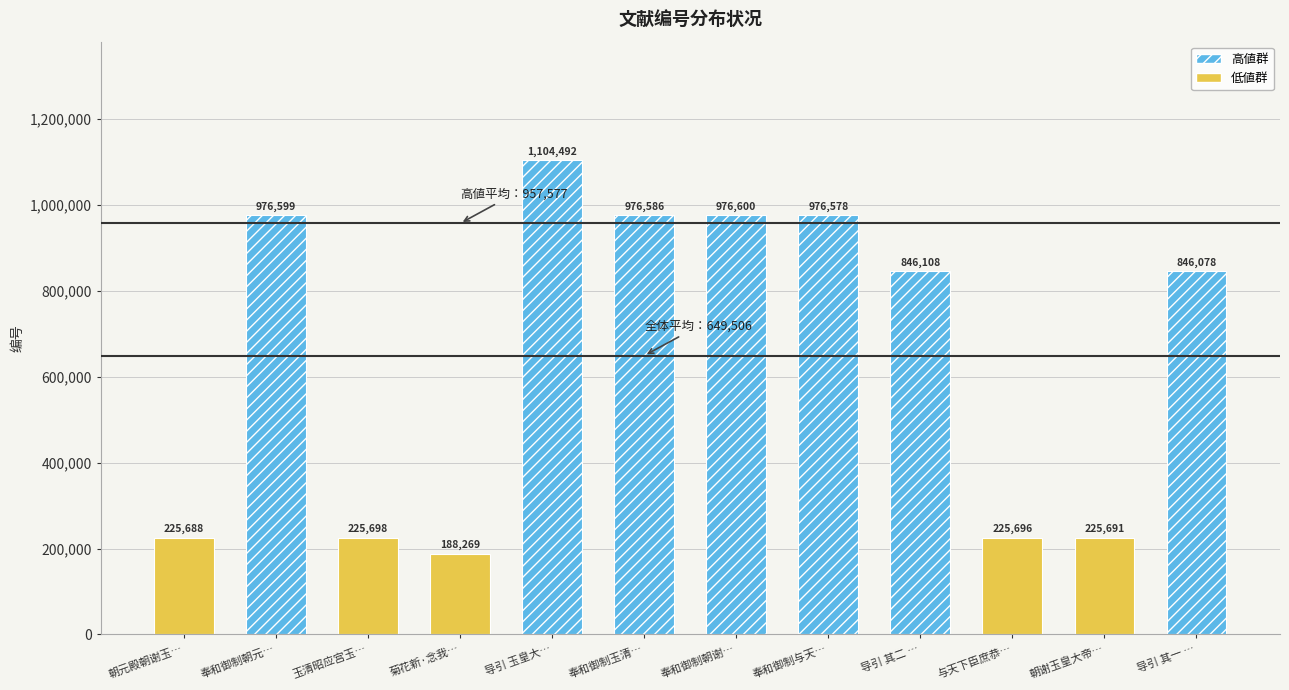

The value at 导引 玉皇大帝 is 1104492. True or false?

True